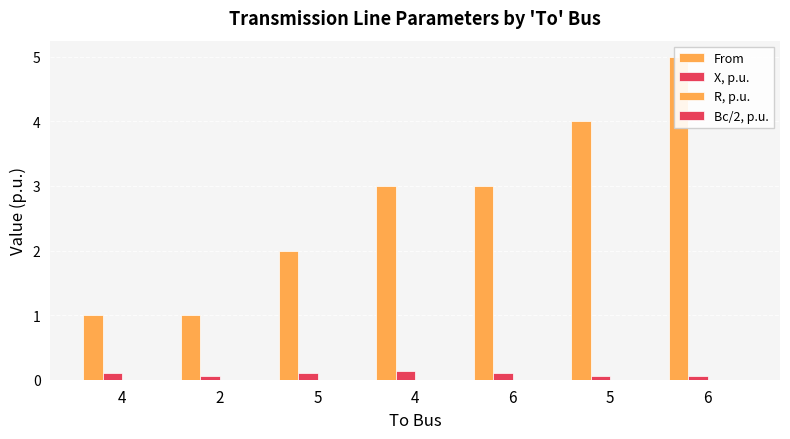

Reading left to right, transcribe all the data shown in this chart.

From: 4=1.0	2=1.0	5=2.0	4=3.0	6=3.0	5=4.0	6=5.0
X, p.u.: 4=0.1	2=0.1	5=0.1	4=0.1	6=0.1	5=0.1	6=0.1
R, p.u.: 4=0.0	2=0.0	5=0.0	4=0.0	6=0.0	5=0.0	6=0.0
Bc/2, p.u.: 4=0.0	2=0.0	5=0.0	4=0.0	6=0.0	5=0.0	6=0.0